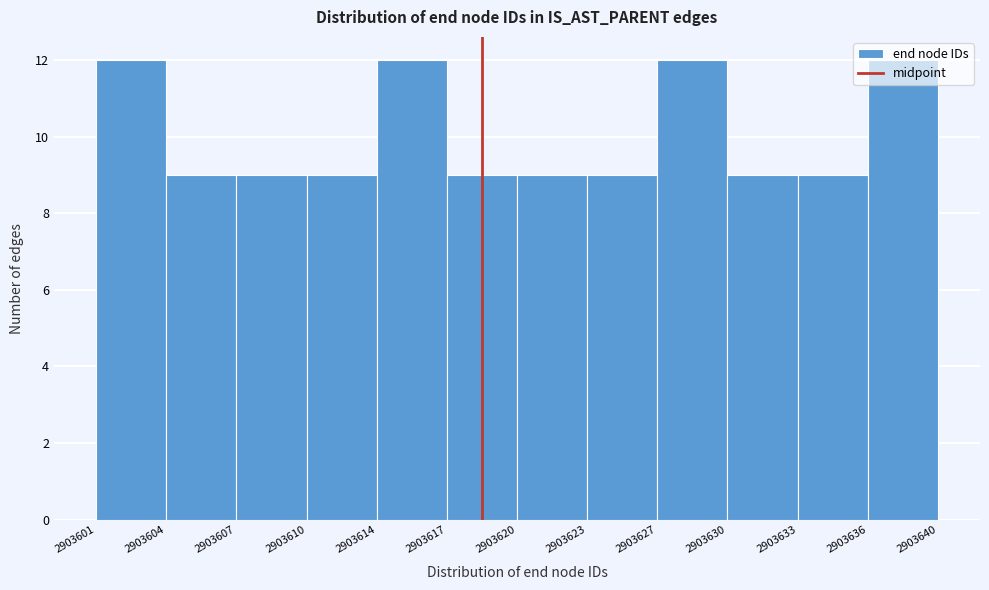

What is the average value?

10